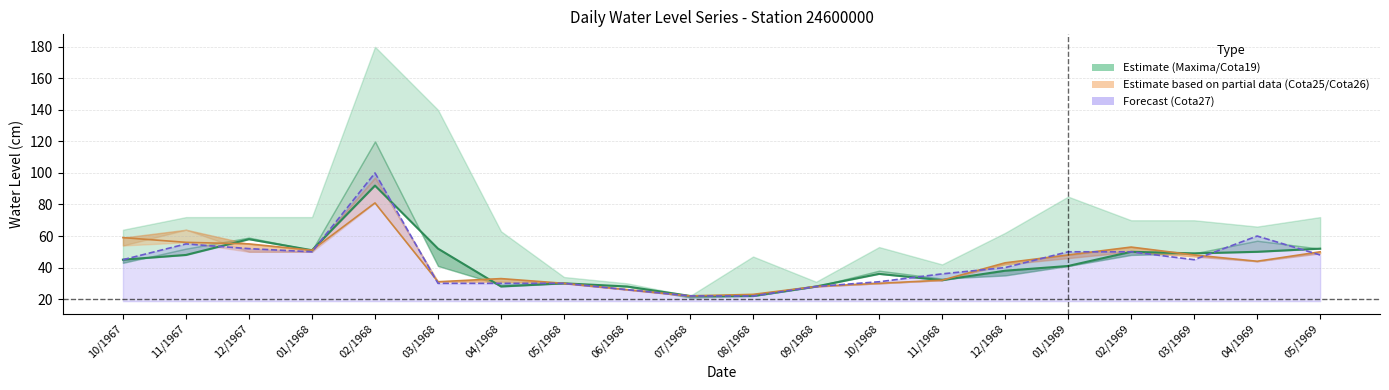

What is the average value of the Cota19 series?

43